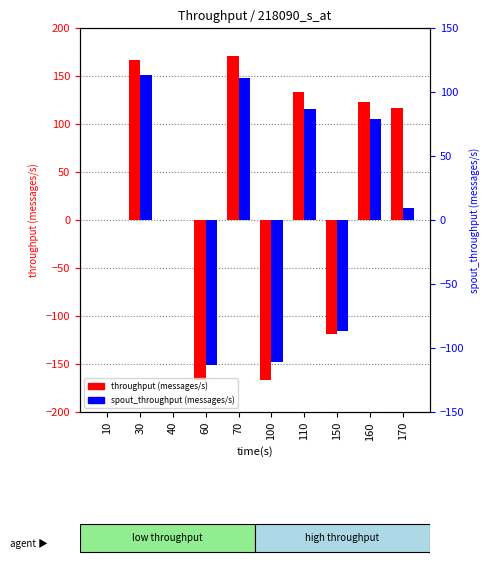

What is the average value of the spout_throughput (messages/s) series?

9